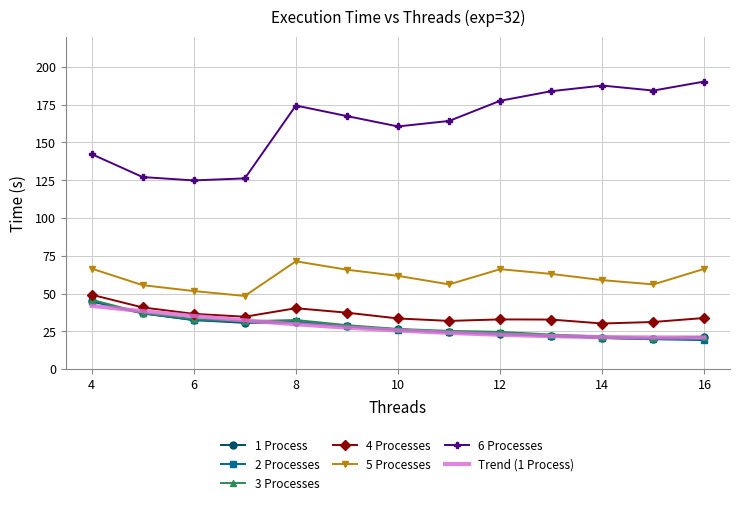

The value of 6 Processes at 6 is 172.2. True or false?

False